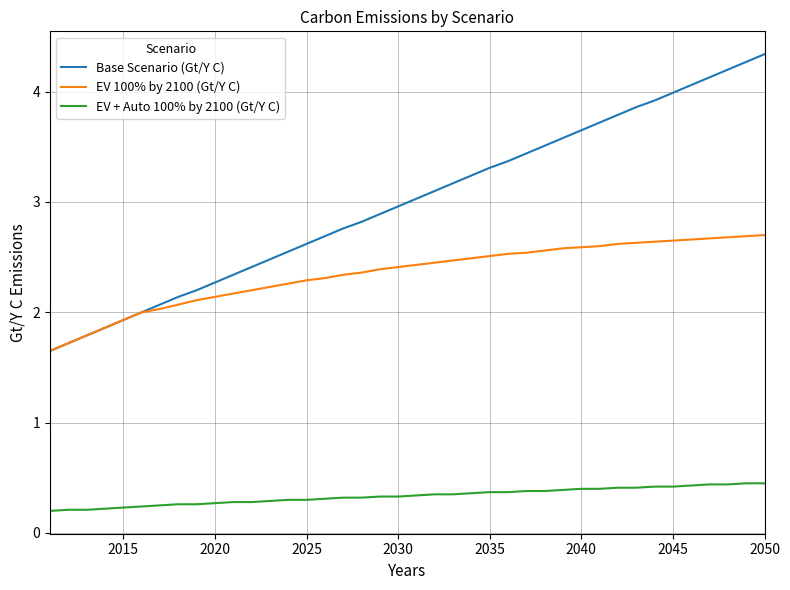

Which series has the largest total across all categories?

Base Scenario (Gt/Y C)